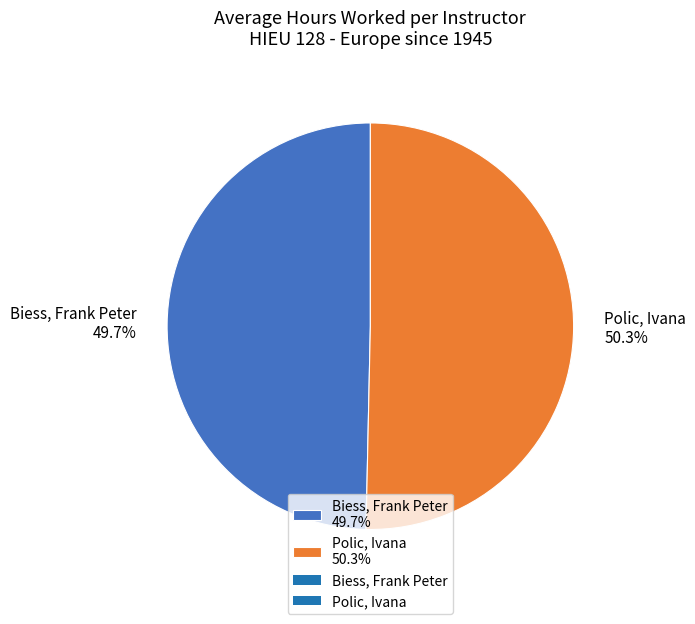

Which slice represents more than half of the pie?

Polic, Ivana